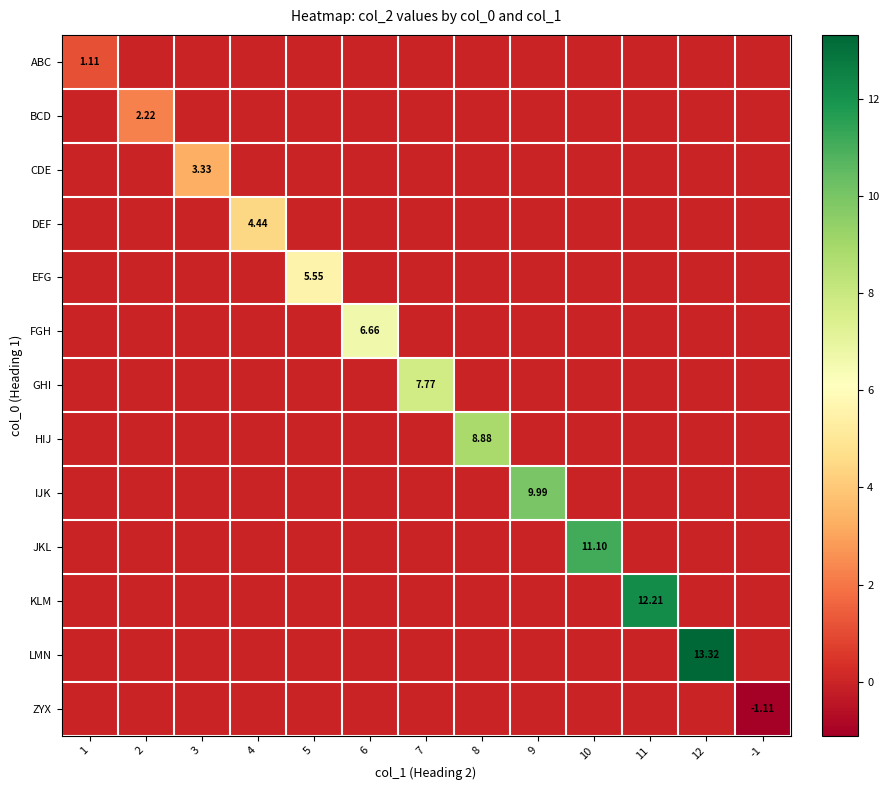

True or false: BCD has a value of 0.0 at 7.

True